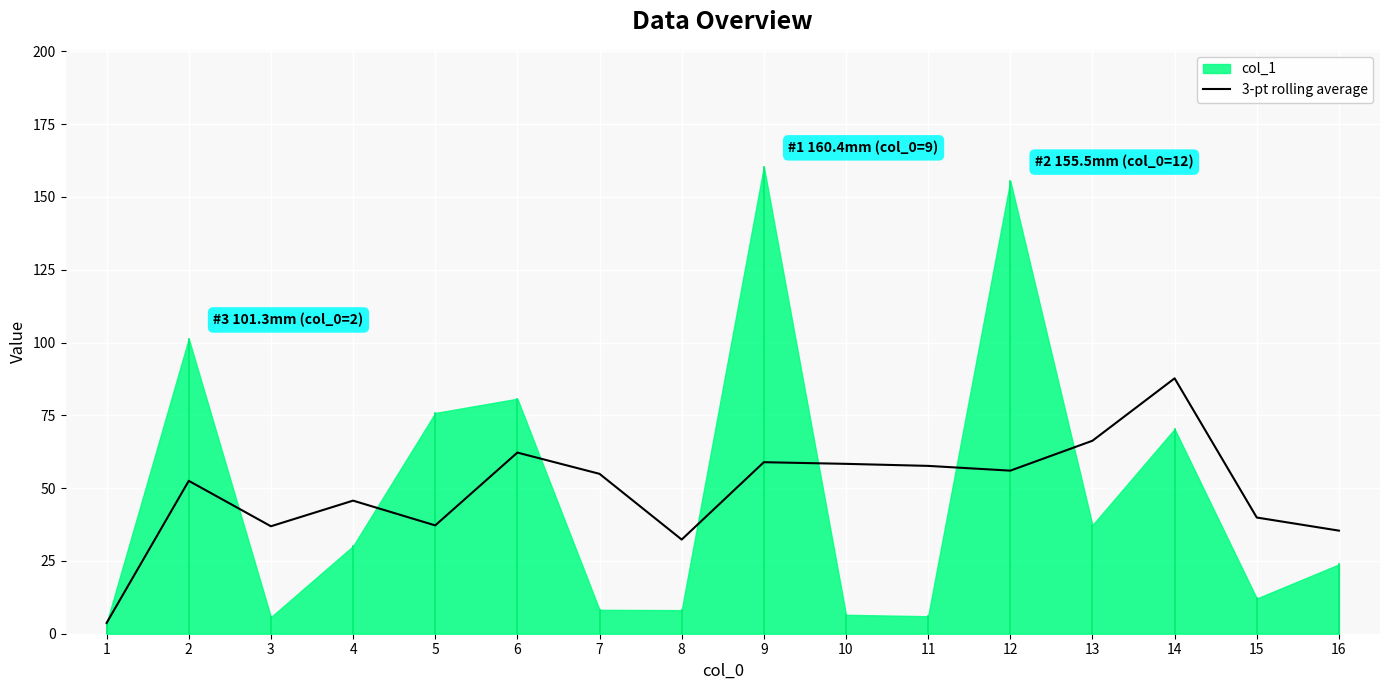

The value of 3-pt rolling average at 16 is 15.1. True or false?

False